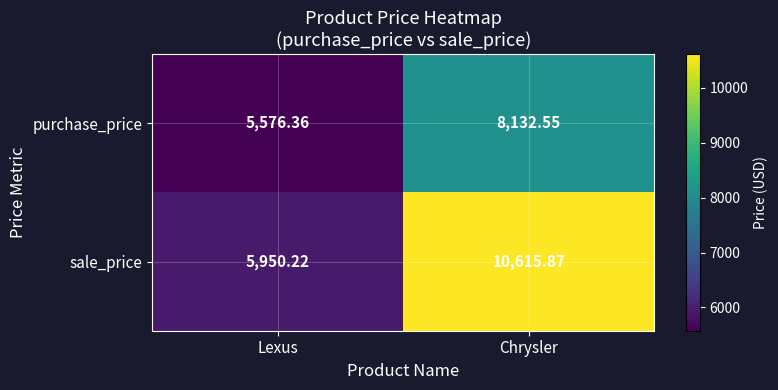

Which label corresponds to the largest value in the chart?

Chrysler